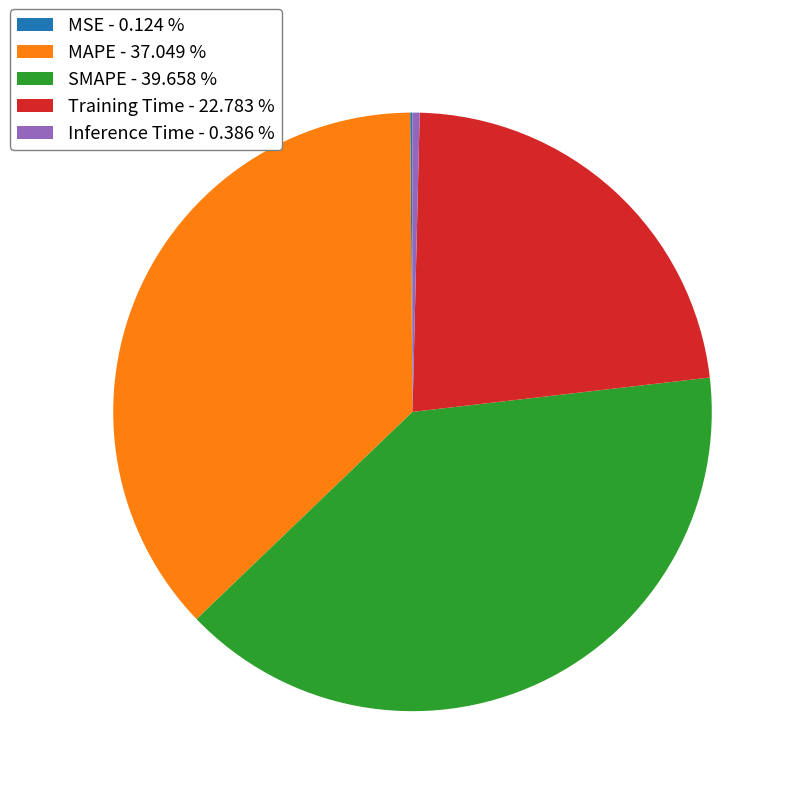

Is Training Time the majority of the pie?

No